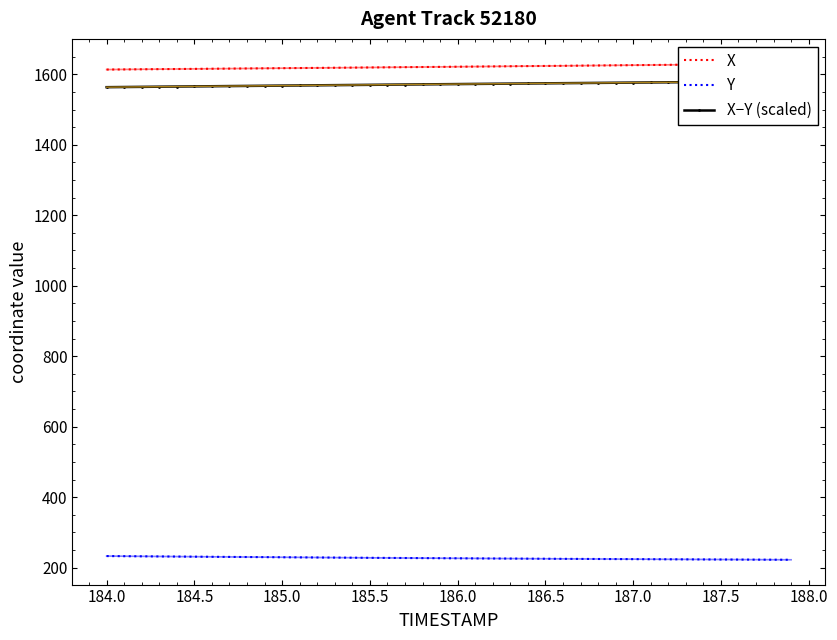

Is it true that Y equals 392.1 at 185.0?

False